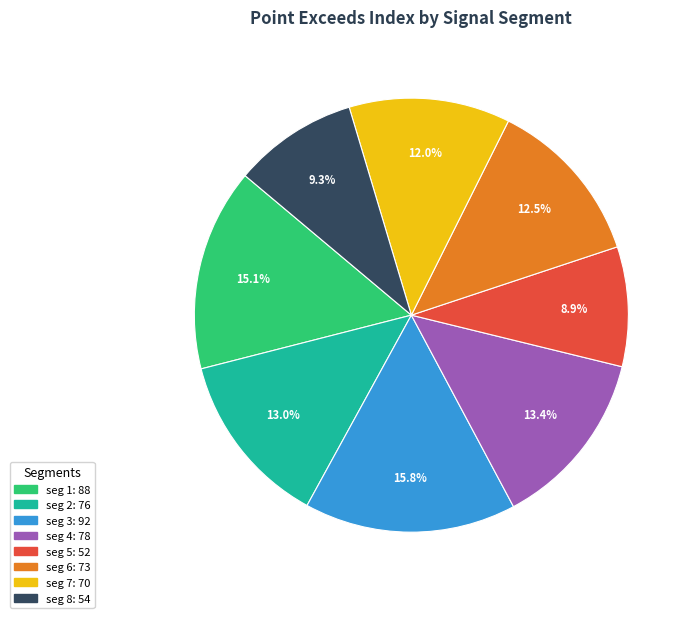

How many segments does this pie chart have?

8